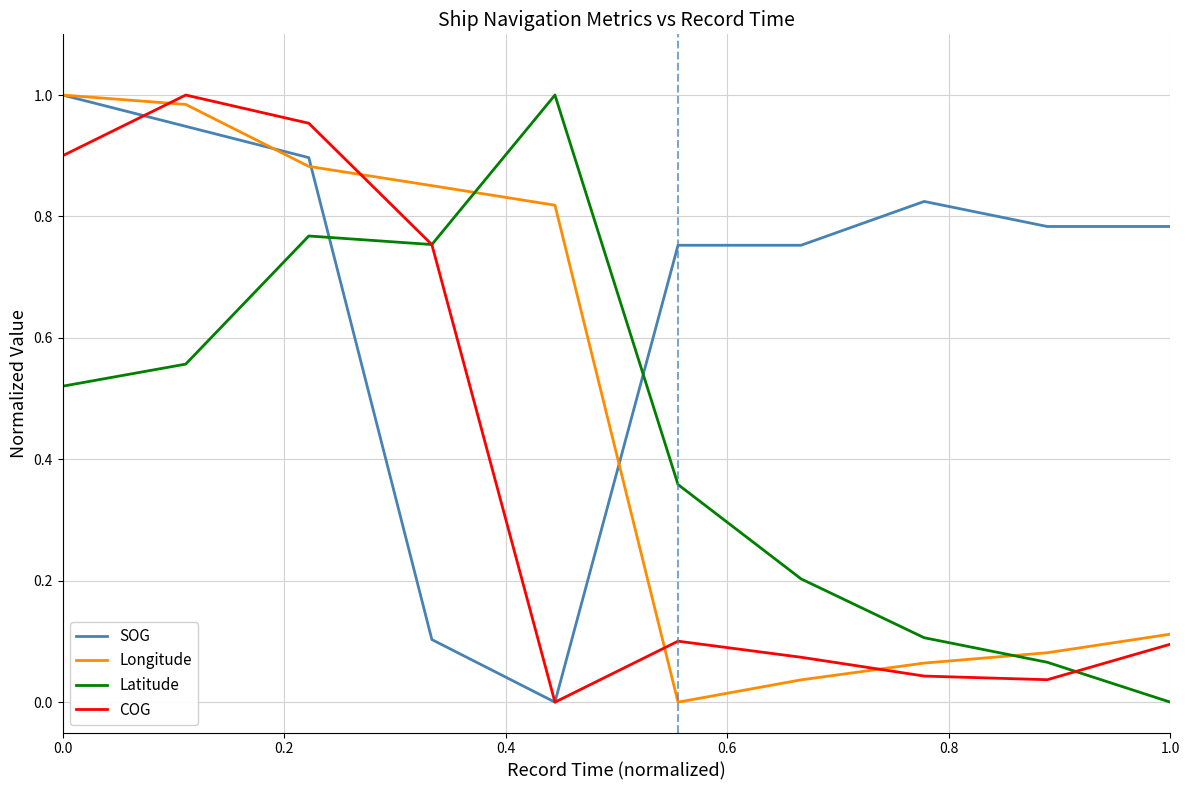

Which series has the largest total across all categories?

SOG